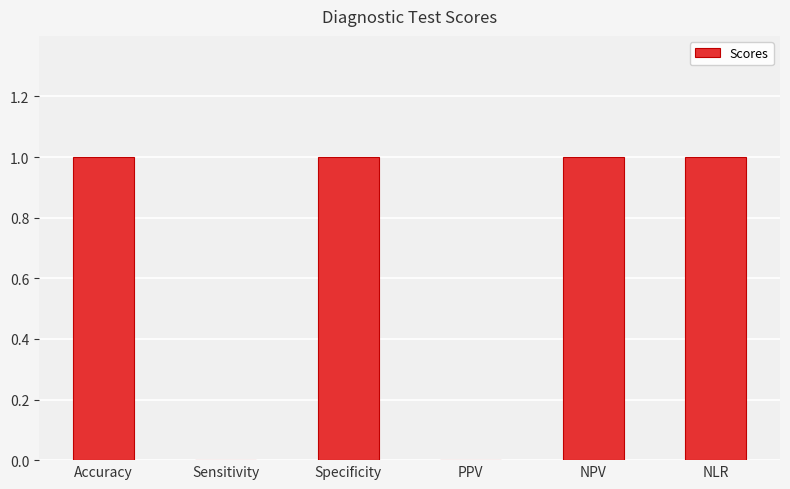

Between NLR and PPV, which is larger?

NLR